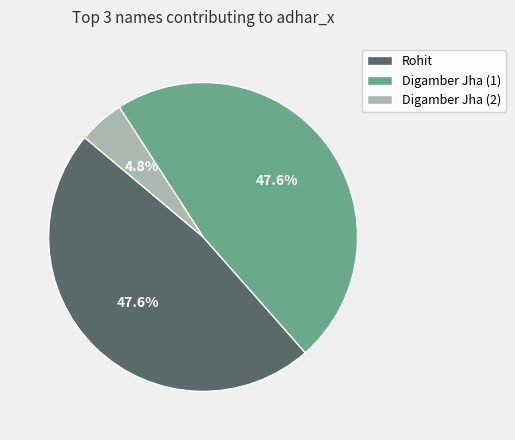

To the nearest percent, what is the difference between the largest and smallest slice percentages?

43%